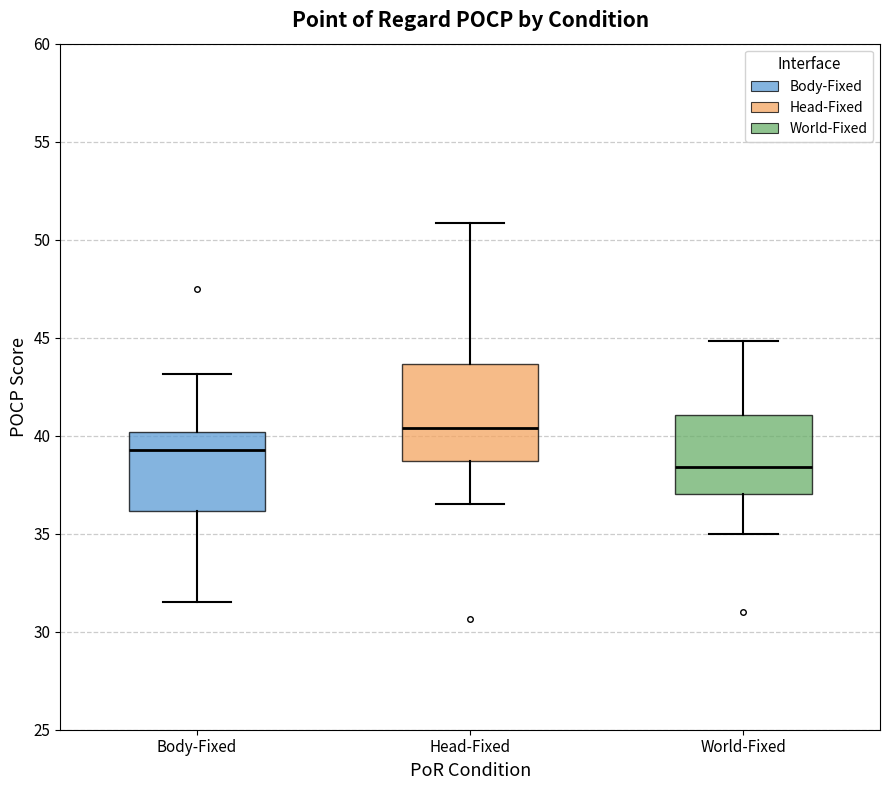

Reading left to right, read every box against the y-axis: the position of its median line, the range the box covers, and the ends of its whiskers. The values are not printed on the chart, so give them approximately, as read against the axis.

Body-Fixed: median 39.5, box 36.0 to 40.0, whiskers 31.5 to 43.0
Head-Fixed: median 40.5, box 38.5 to 43.5, whiskers 36.5 to 51.0
World-Fixed: median 38.5, box 37.0 to 41.0, whiskers 35.0 to 45.0